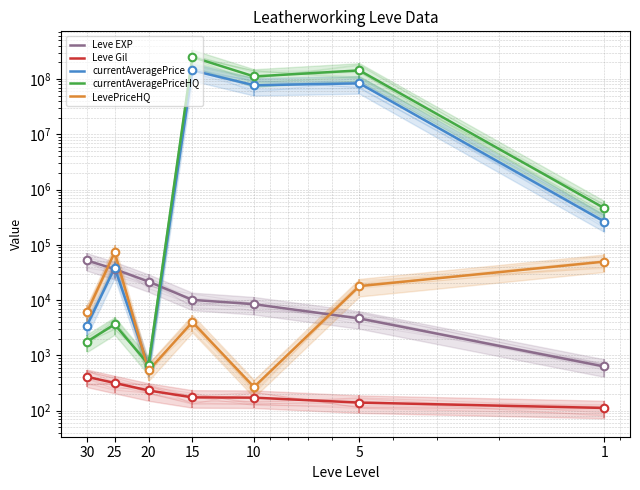

At which category is the sum across all series the highest?

15